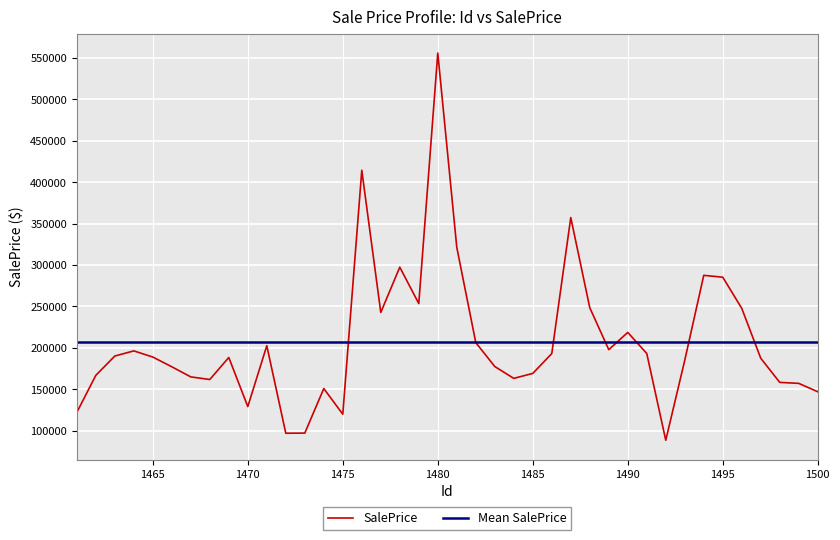

List the labels in order of value, largest first.

1480, 1476, 1487, 1481, 1478, 1494, 1495, 1479, 1488, 1496, 1477, 1490, 1482, 1471, 1489, 1464, 1491, 1486, 1463, 1465, 1469, 1497, 1493, 1483, 1466, 1485, 1462, 1467, 1484, 1468, 1498, 1499, 1474, 1500, 1470, 1461, 1475, 1473, 1472, 1492